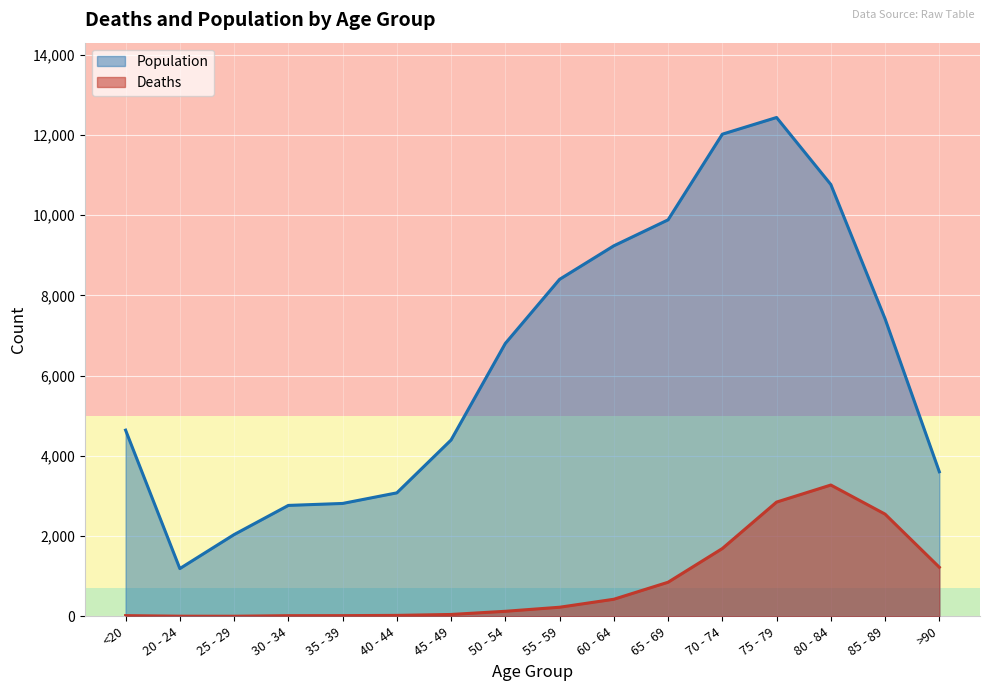

True or false: Population has more than 0 points higher than both neighbors.

True